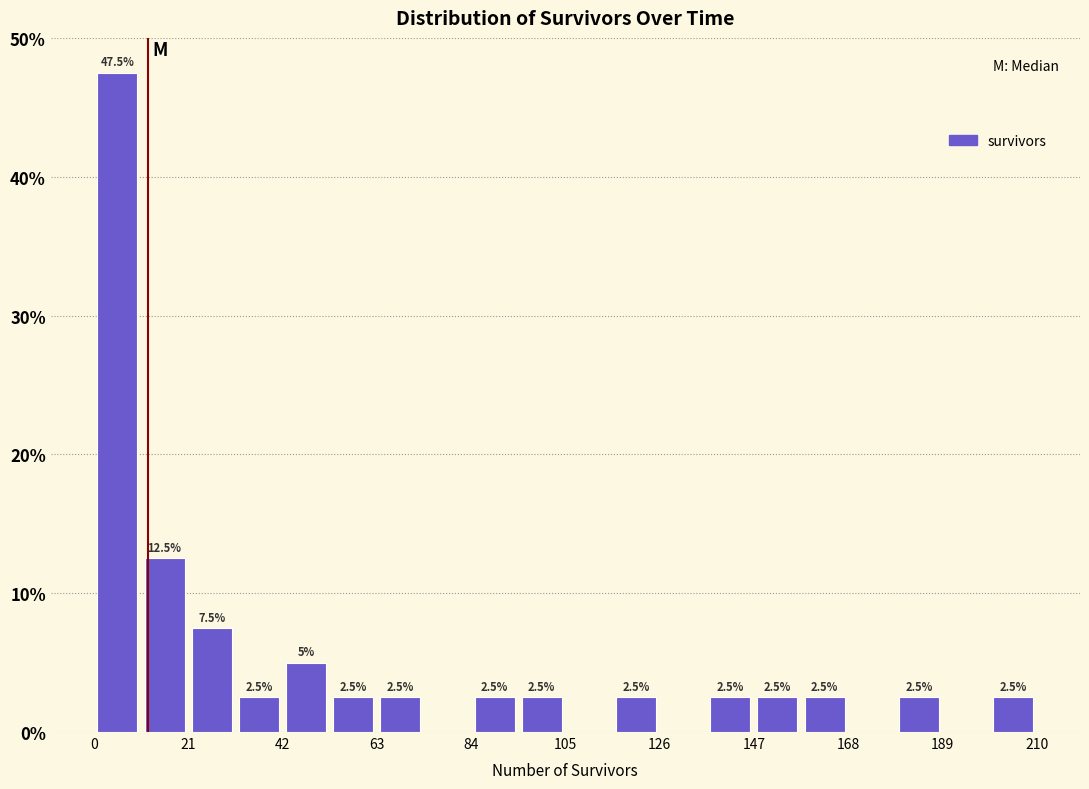

Read against the x-axis, roughly where is the centre of the tallest bar?

5